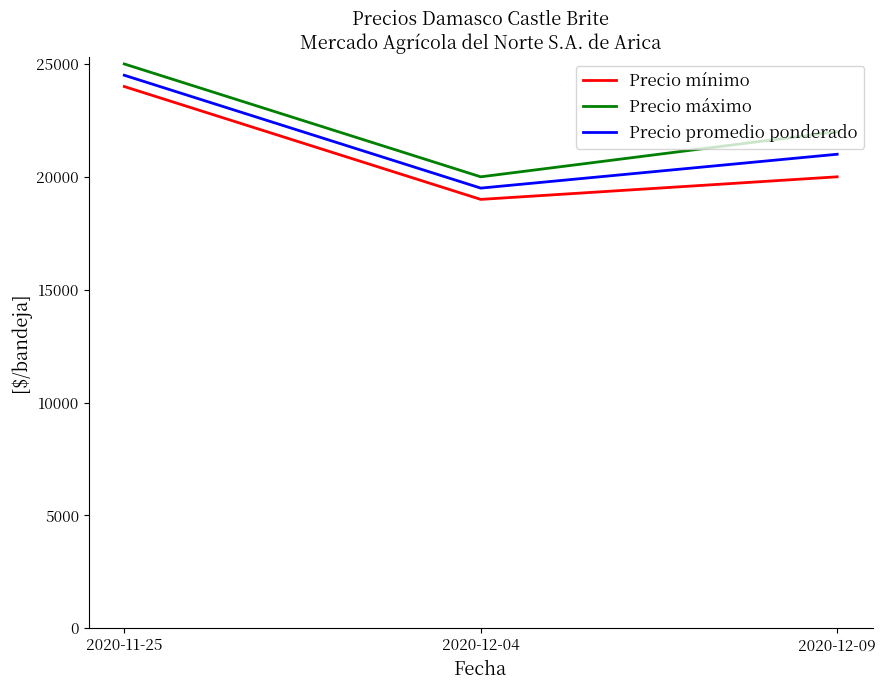

List the series in order of their overall mean, lowest first.

Precio mínimo, Precio promedio ponderado, Precio máximo